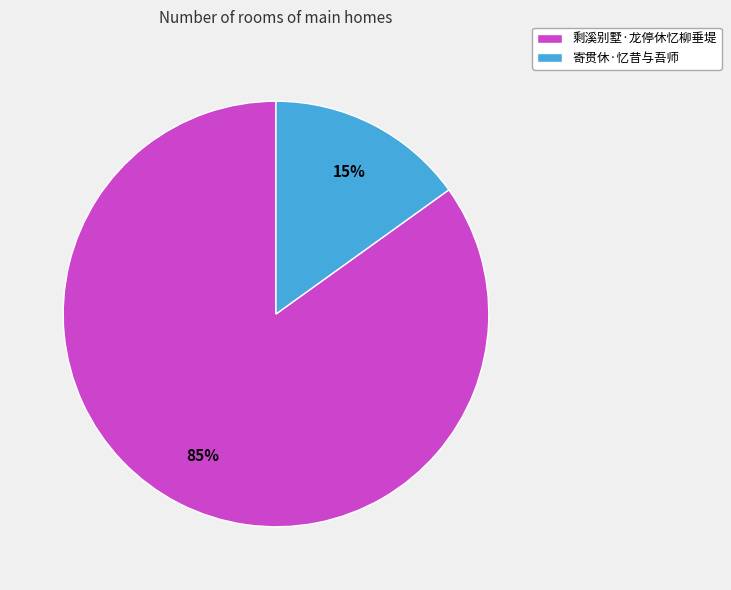

To the nearest percent, what is the difference between the 寄贯休·忆昔与吾师 and 剩溪别墅·龙停休忆柳垂堤 slice percentages?

70%